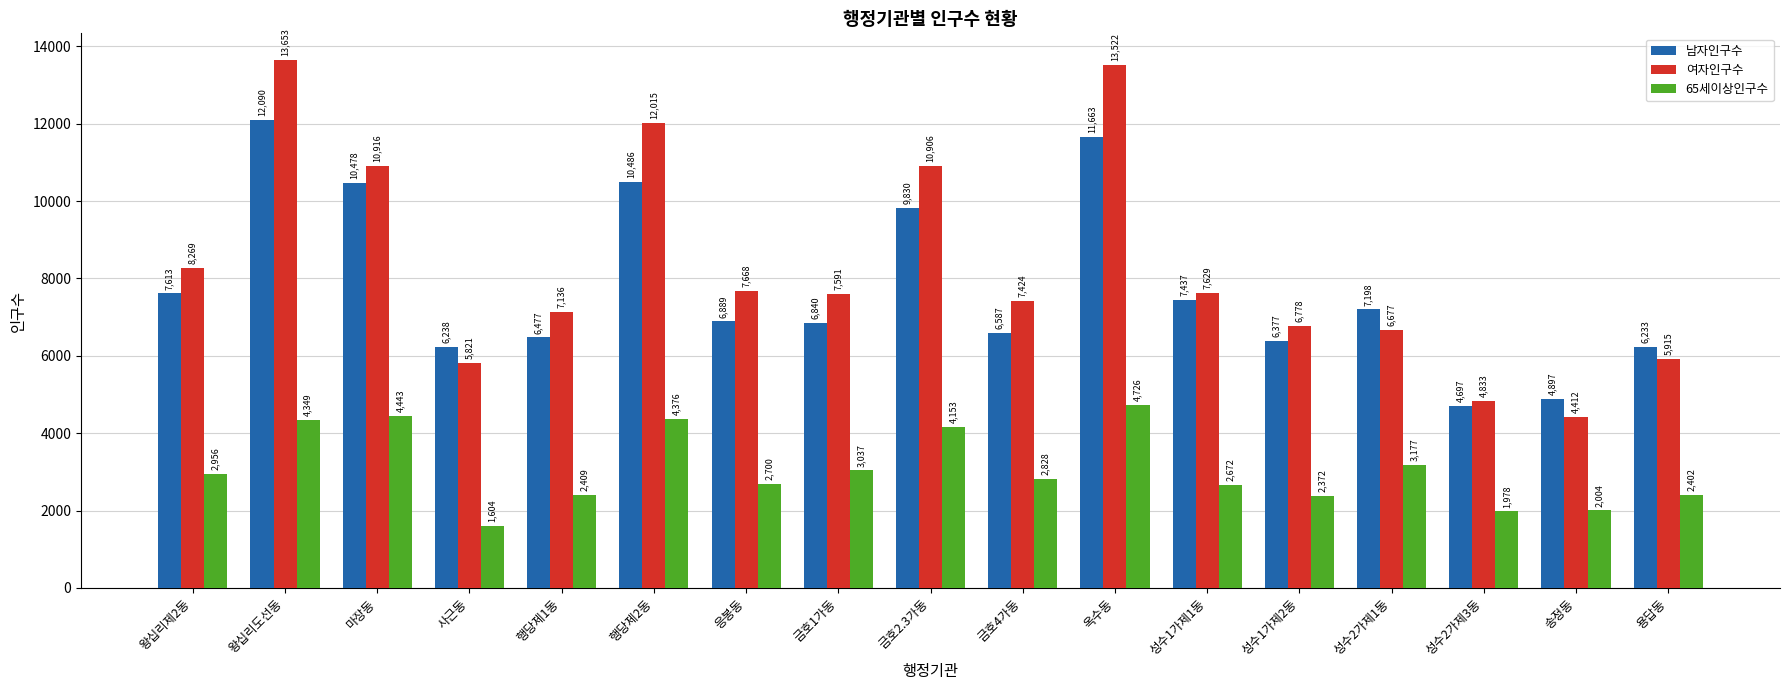

What is the sum of all 65세이상인구수 values?

52186